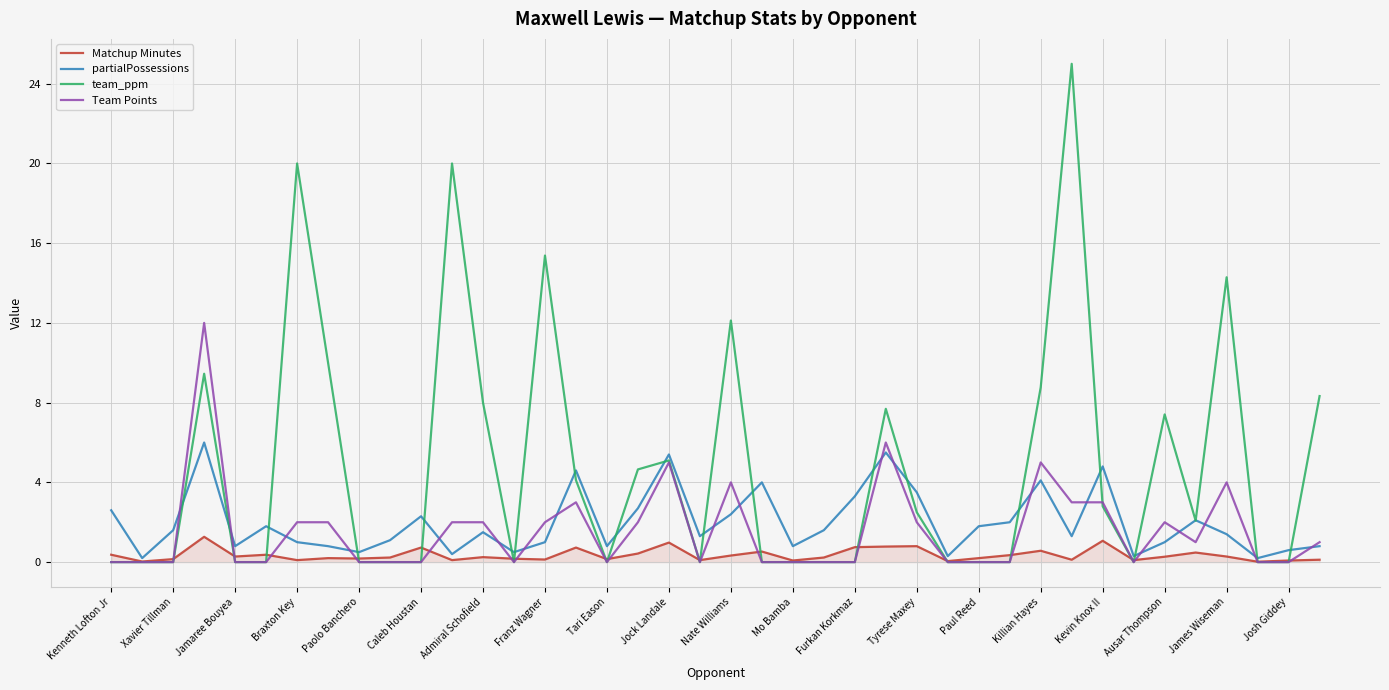

Which series has the widest spread of values?

team_ppm